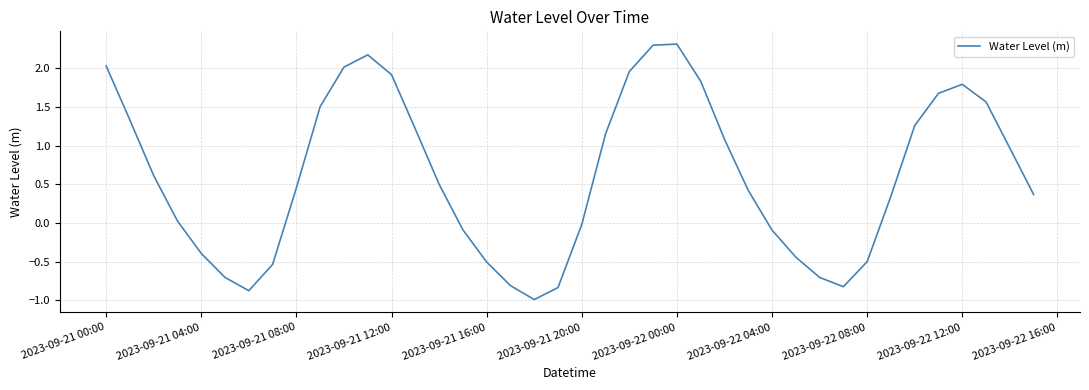

What is the difference between the maximum and minimum values?

3.3